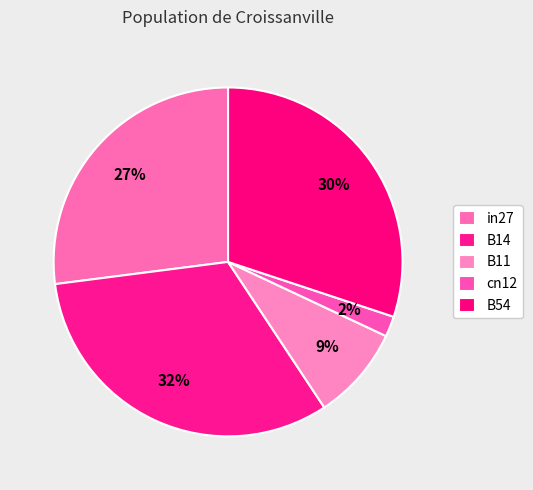

Does any single category account for the majority?

No